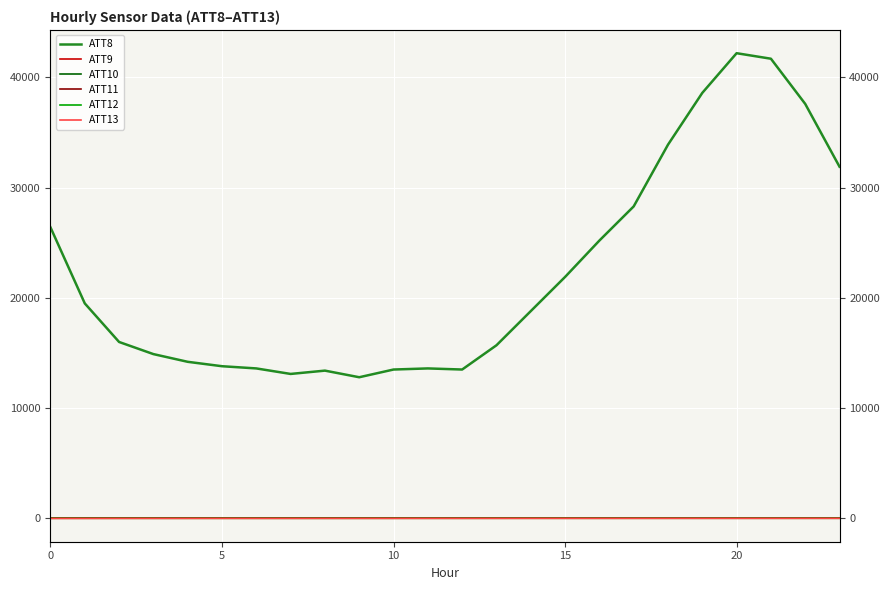

The ATT9 series shows -17.2 at 21. True or false?

False